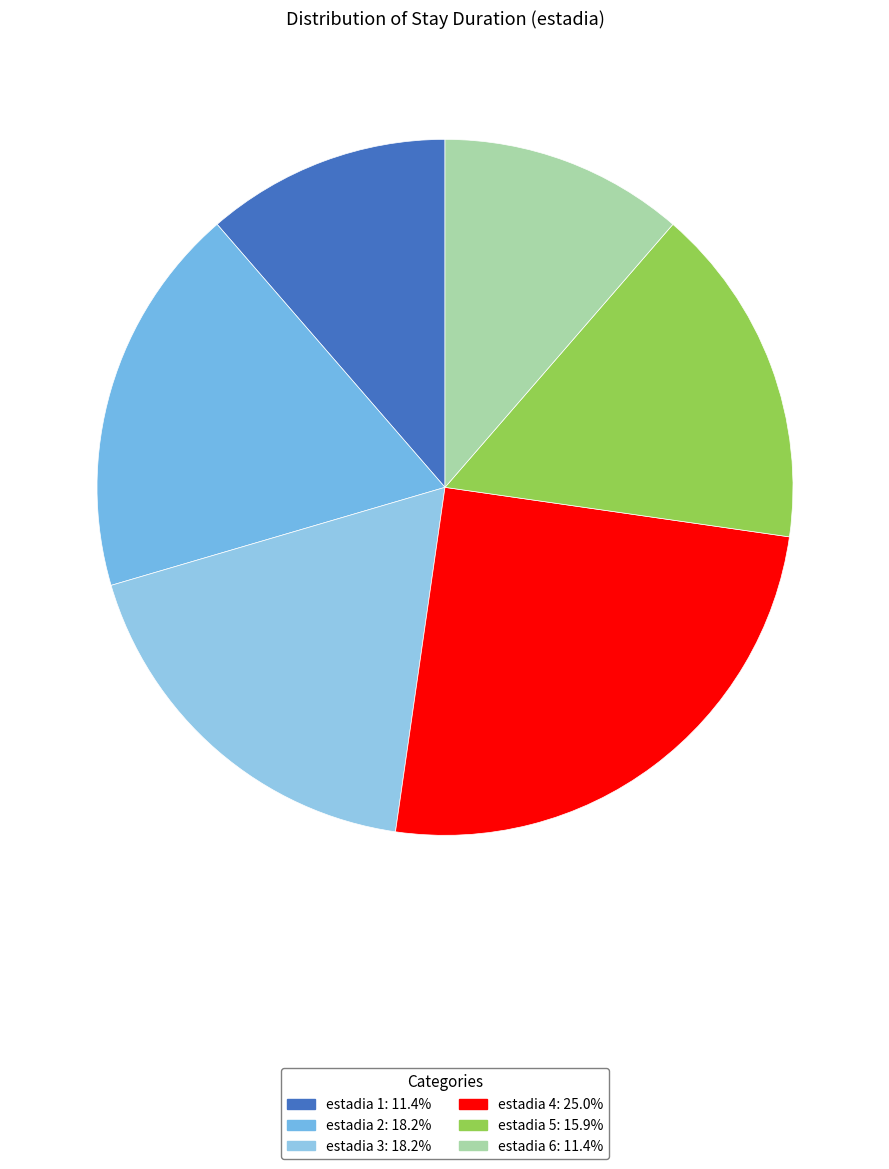

Rank the categories by value from lowest to highest.

estadia 1, estadia 6, estadia 5, estadia 2, estadia 3, estadia 4